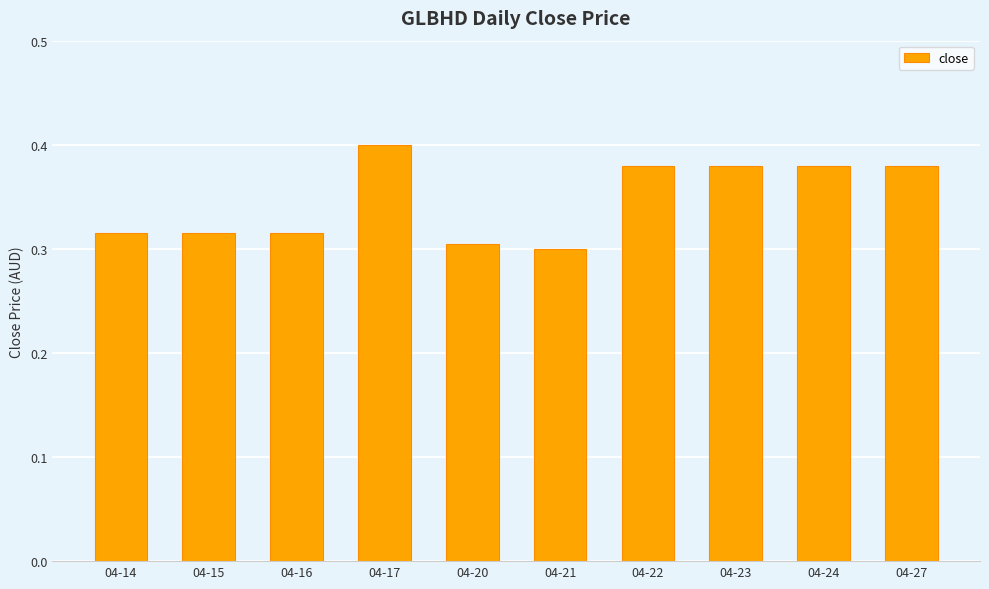

How many values are between 0 and 1?

10